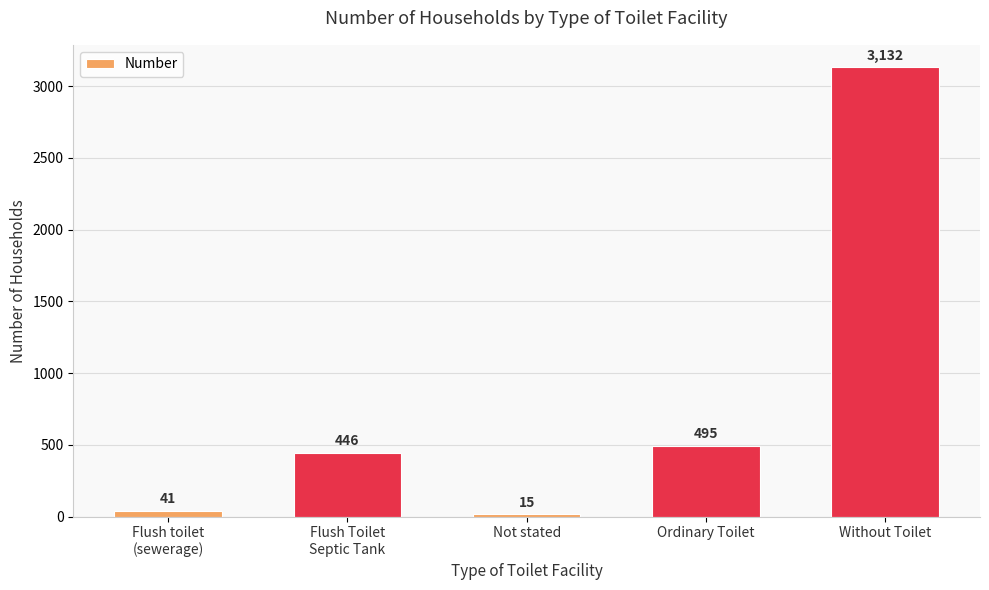

Between Flush toilet
(sewerage) and Flush Toilet
Septic Tank, which is larger?

Flush Toilet
Septic Tank